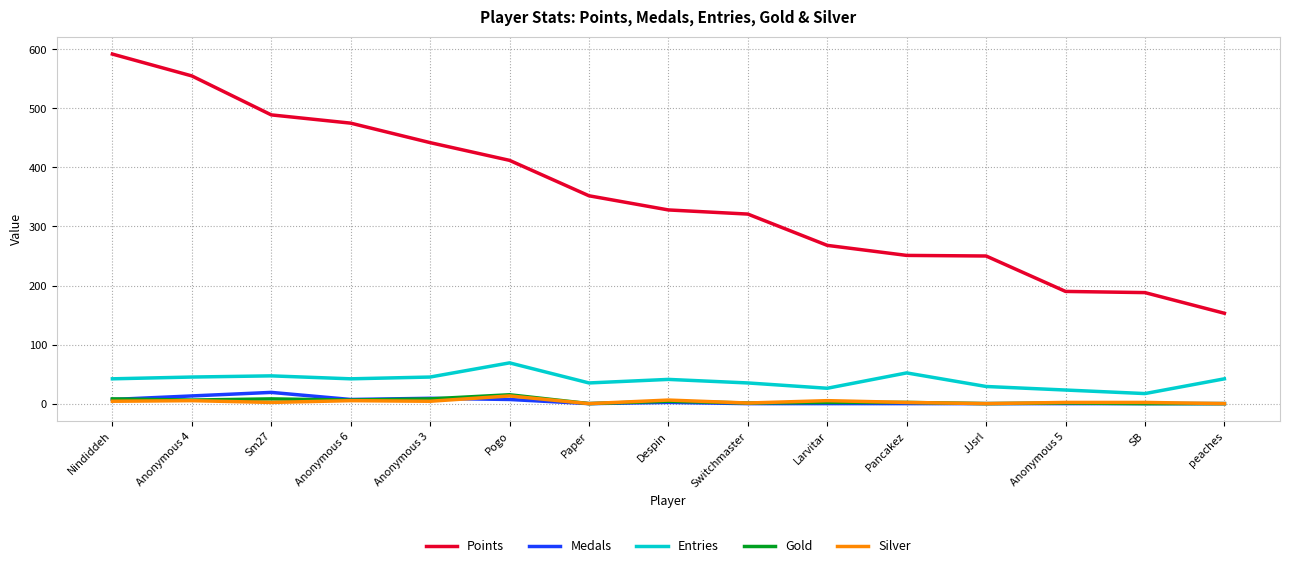

Which series has the widest spread of values?

Points